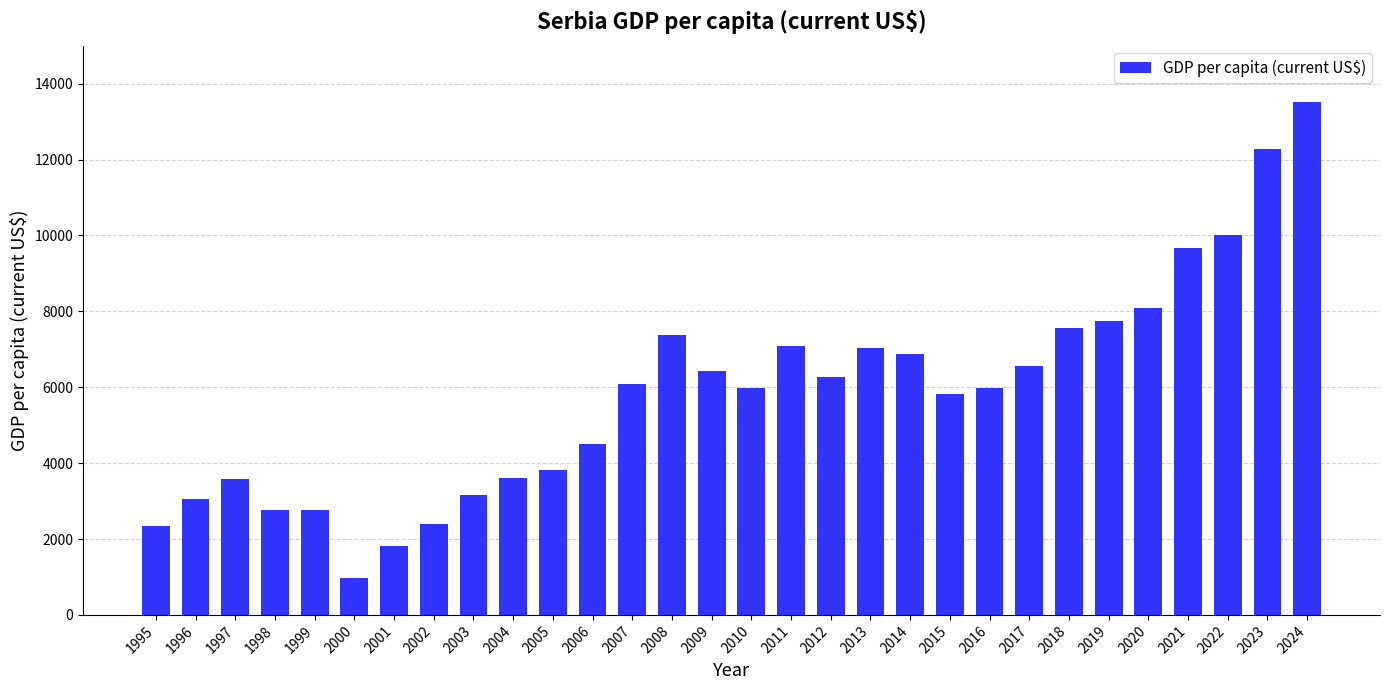

Approximately how many times larger is the value at 2024 compared to 2023?

1.1